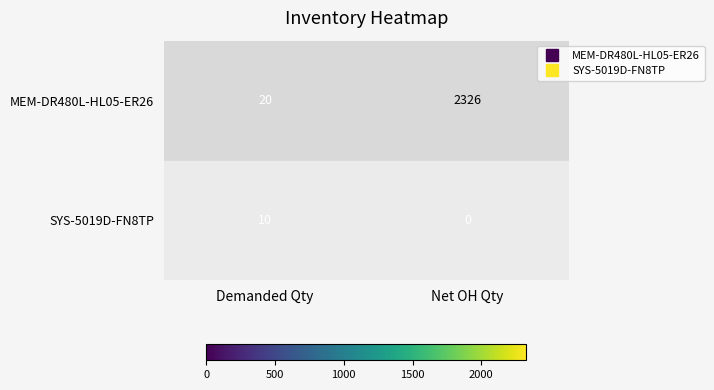

What is the spread (max minus min) of values at Demanded Qty?

10